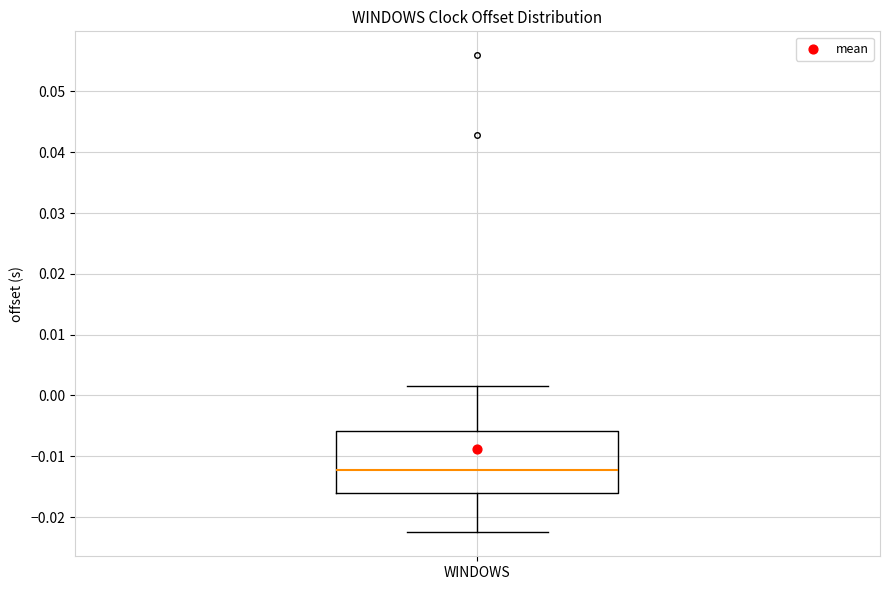

Where does the upper whisker of the box for WINDOWS end on the y-axis? The values are not printed on the chart, so give them approximately, as read against the axis.

0.002